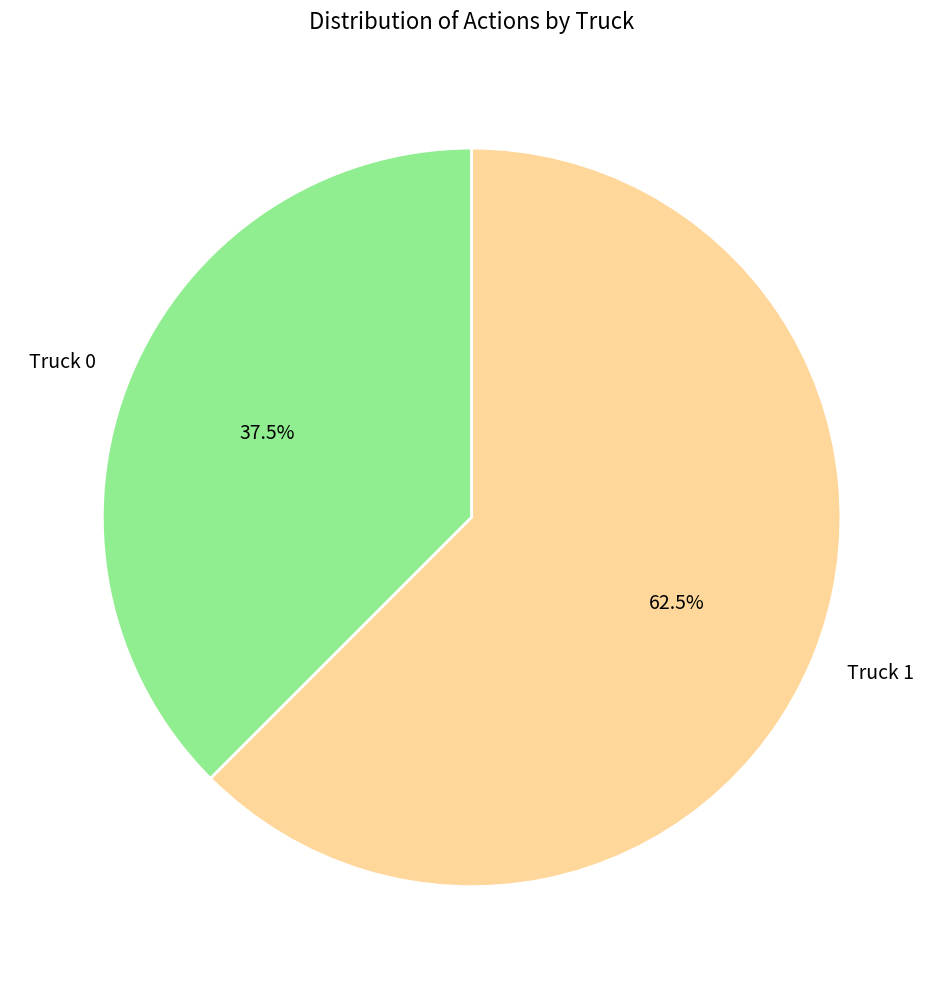

Combined, what portion of the pie is Truck 1 and Truck 0?

100.0%